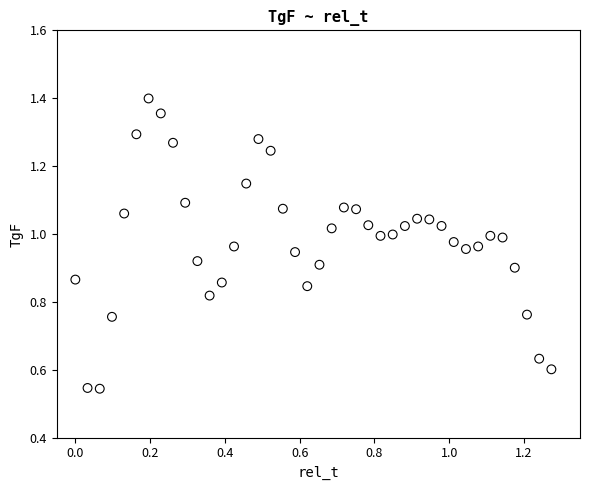

How many data points are displayed?

40